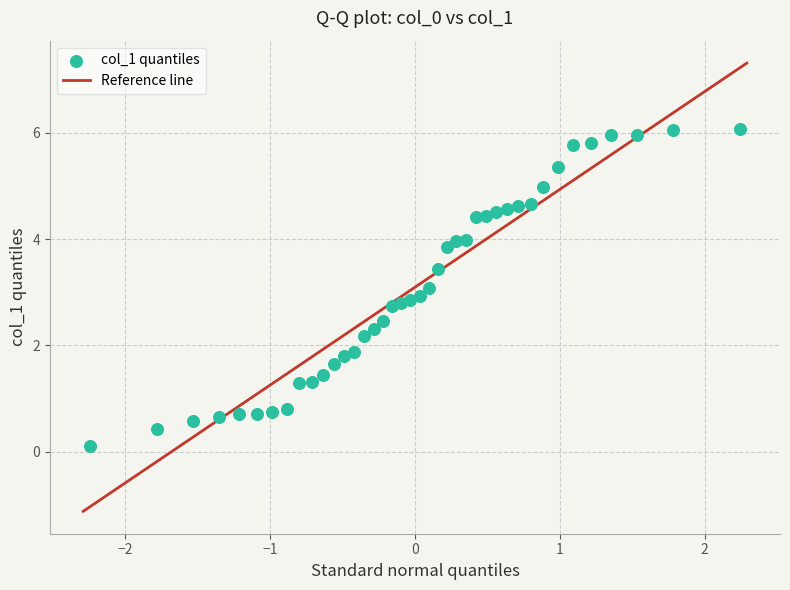

What is the range of X values (max minus min)?

4.5